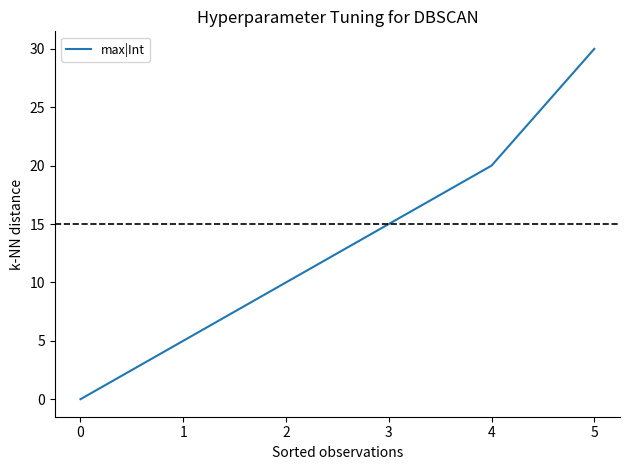

Where is the data nearest to the value 15?

3